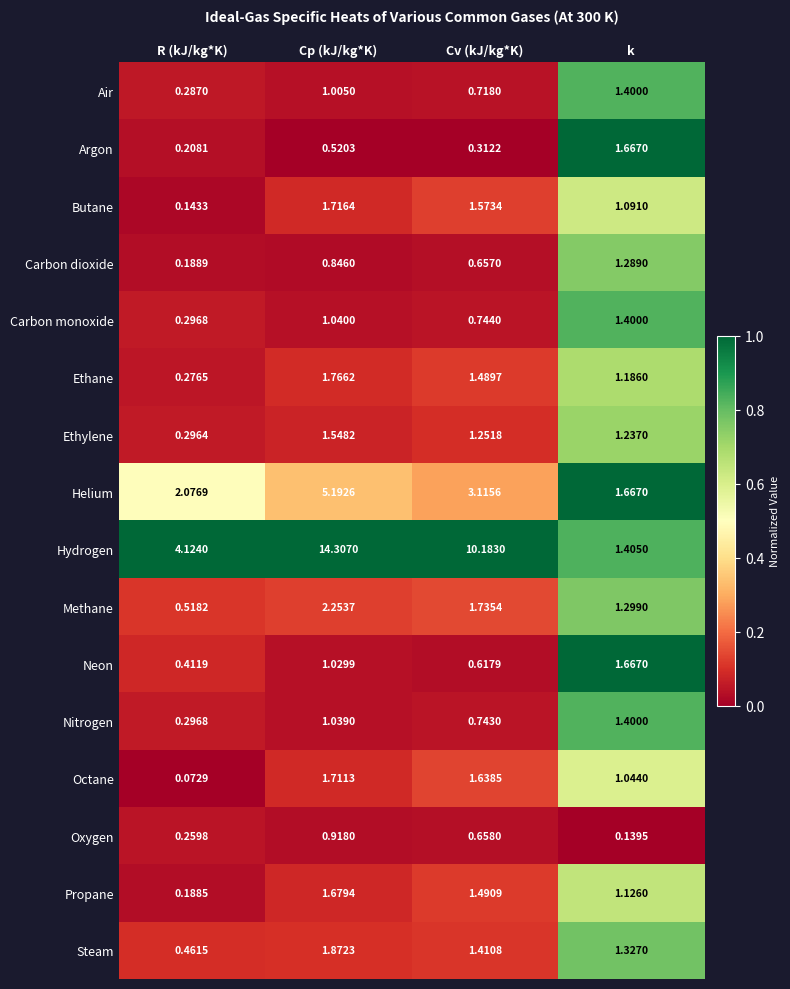

What is the difference between the highest and lowest values at Cv (kJ/kg*K)?

9.9